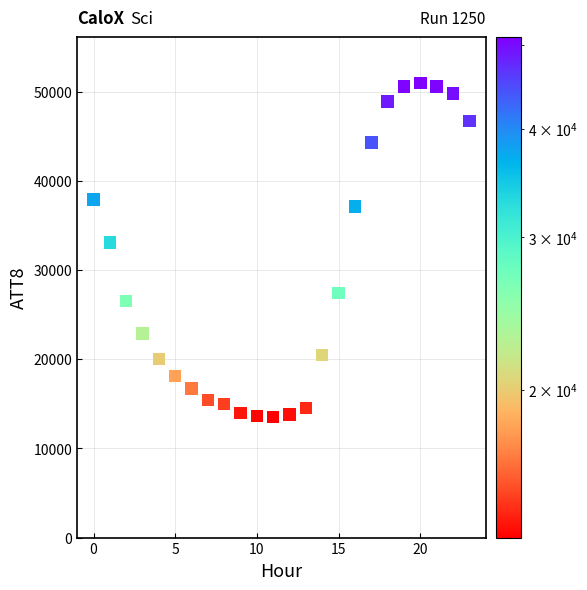

What Y value in the scatter plot is closest to 32250?

33100